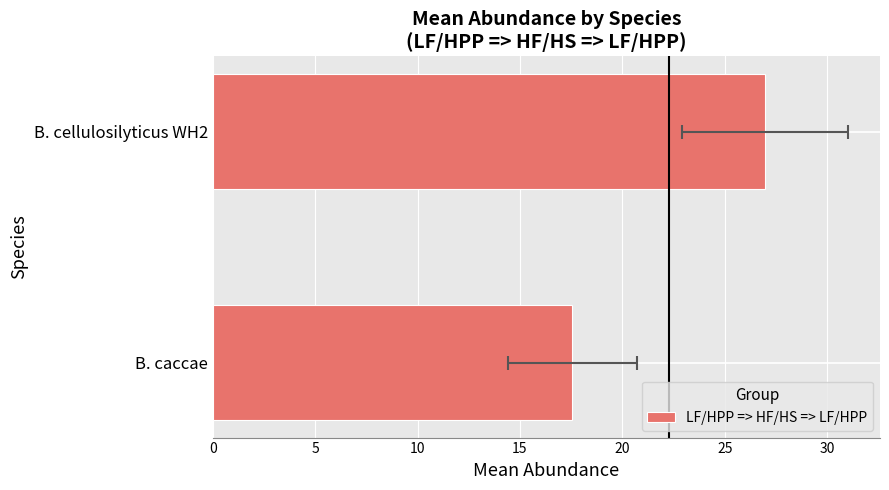

What is the sum of all values?

44.5